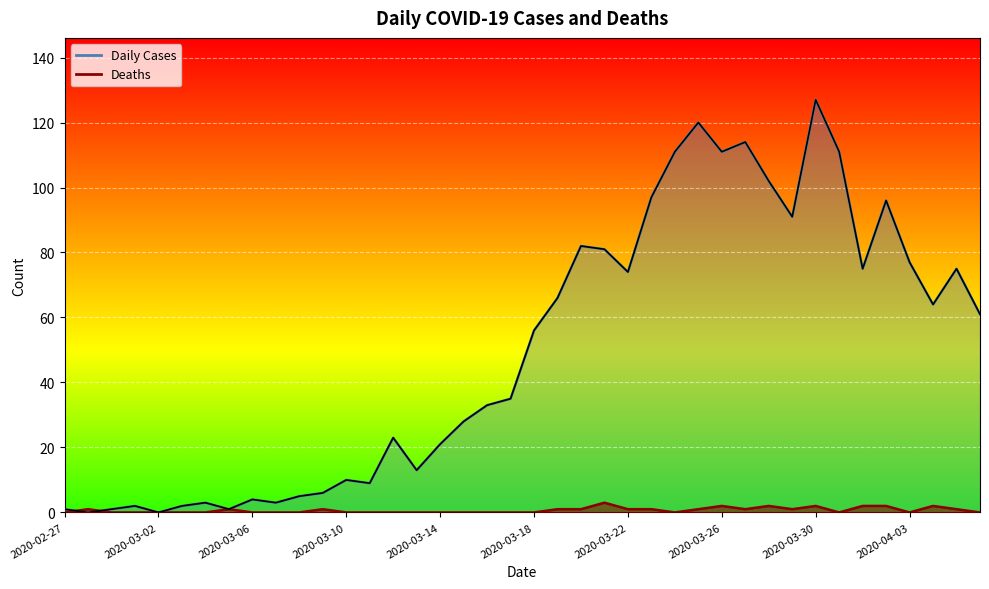

At 2020-04-06, list the series in order from largest to smallest.

Daily Cases, Deaths